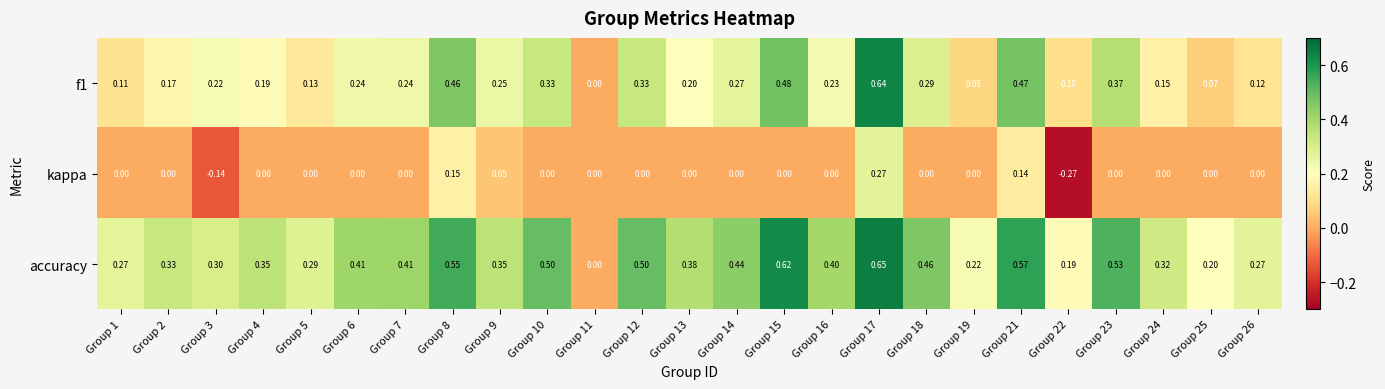

Is the value of f1 at Group 16 greater than the value of kappa at Group 5?

Yes